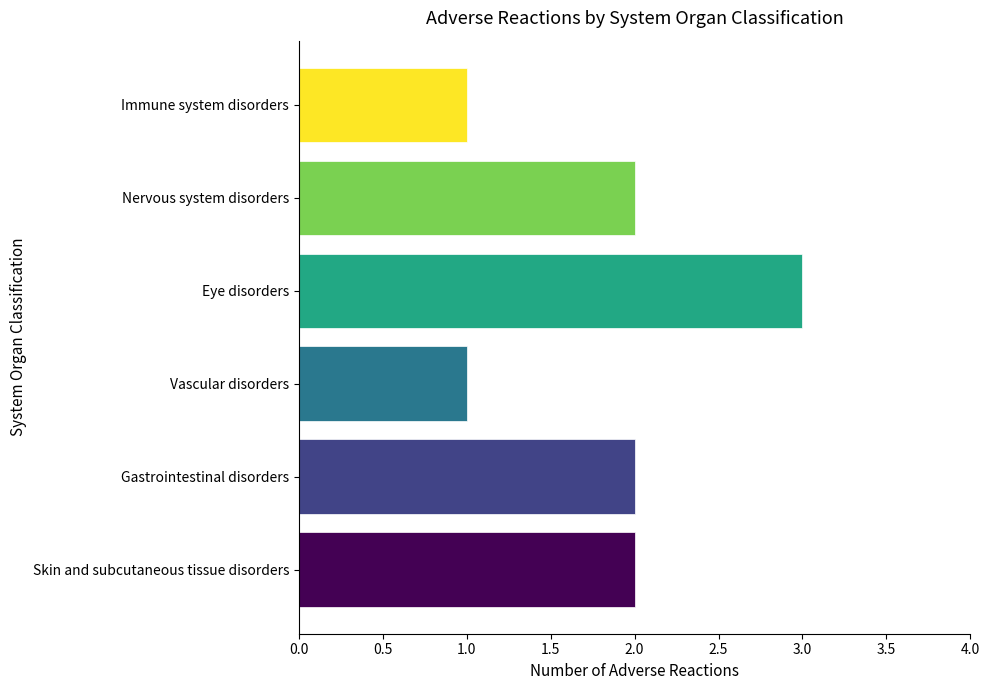

What is the value of the 6th bar from the top?

2